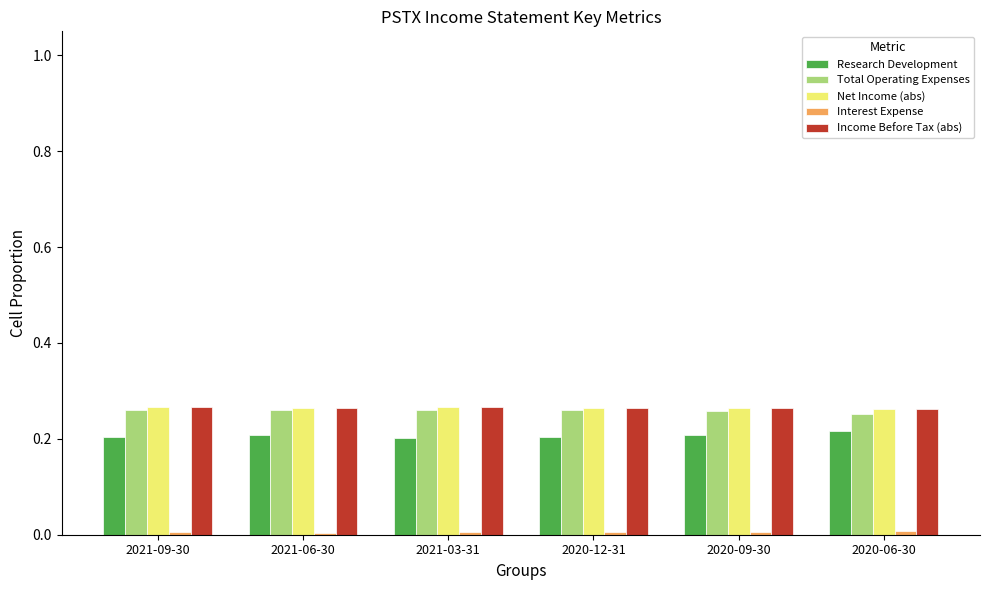

Is it true that Total Operating Expenses equals 0.1 at 2020-09-30?

False